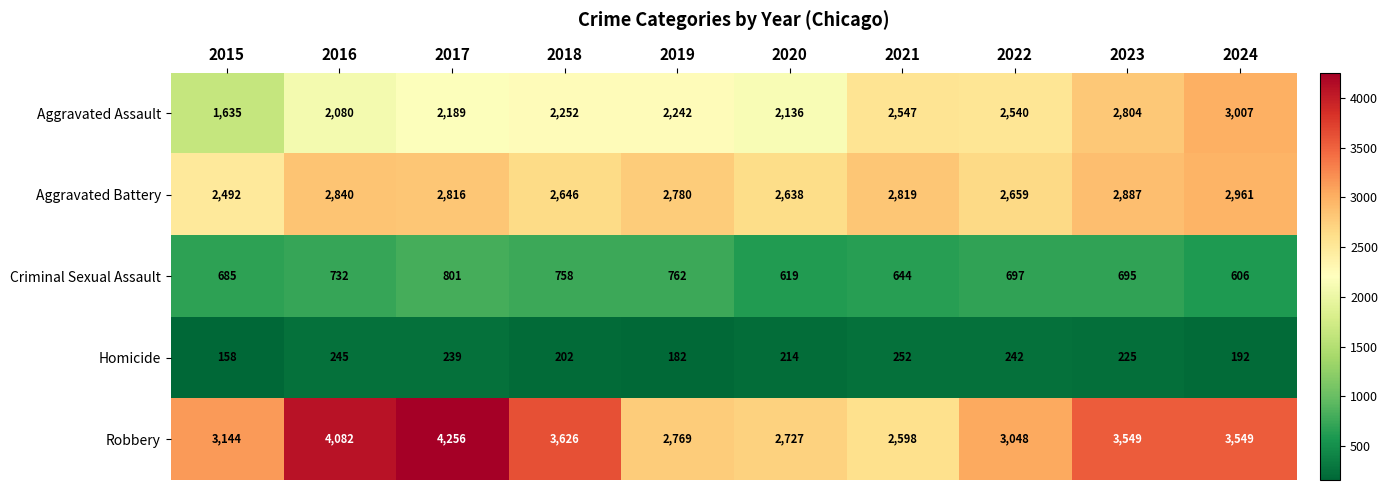

What is the difference between the Homicide values at 2018 and 2020?

12